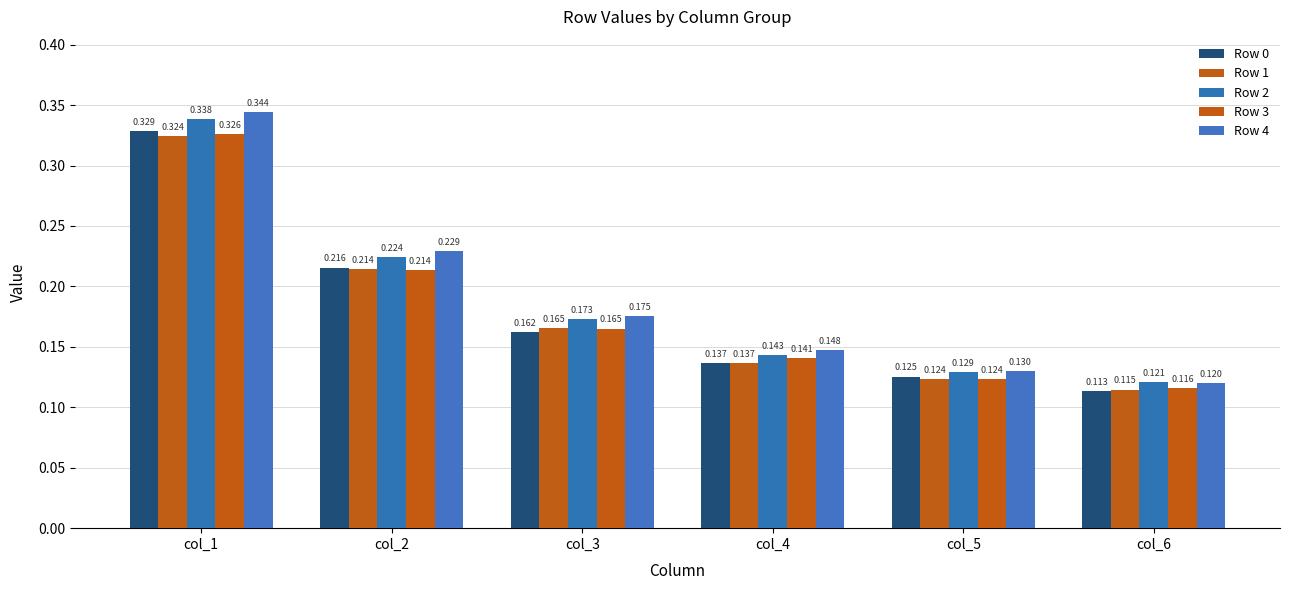

True or false: Row 0 has a value of 0.3 at col_1.

True